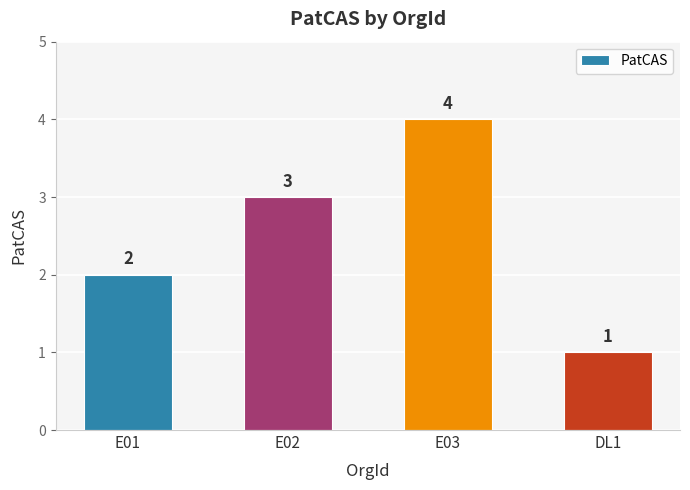

What is the label of the 1st bar from the right?

DL1